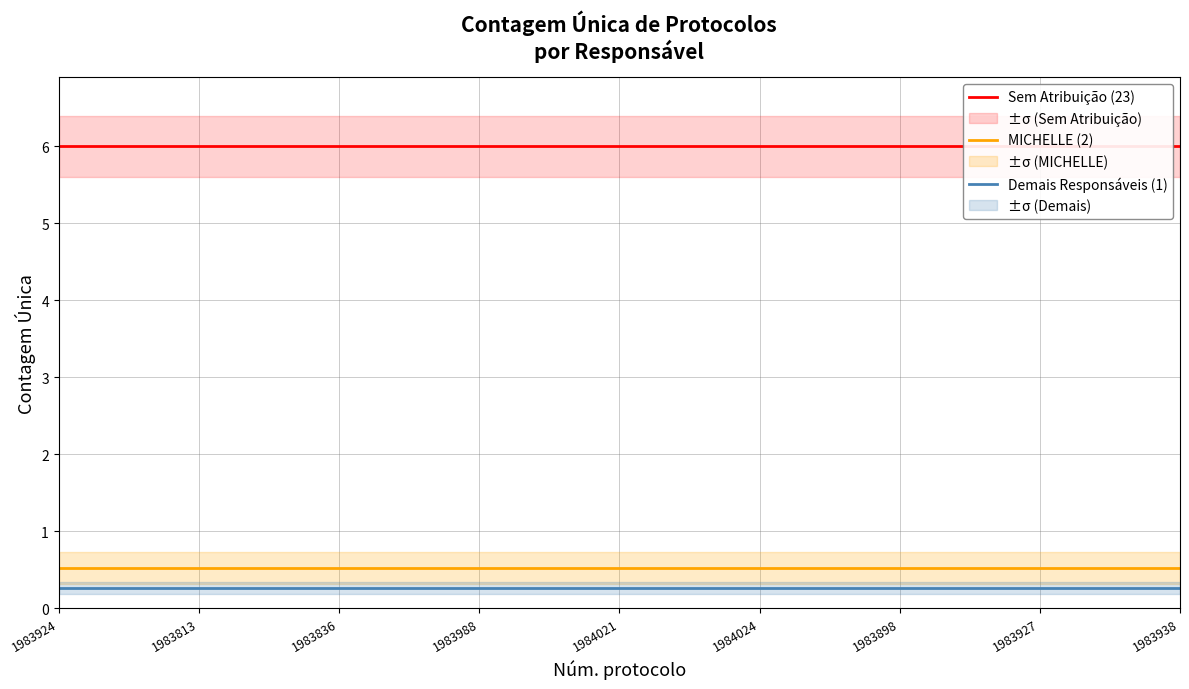

True or false: MICHELLE (2) and Demais Responsáveis (1) intersect in this chart.

False